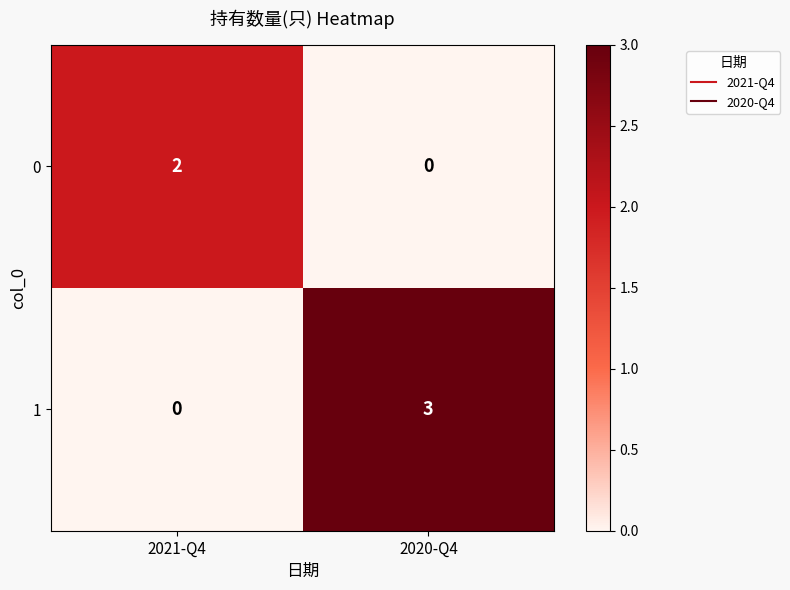

Which series has the largest total across all categories?

1